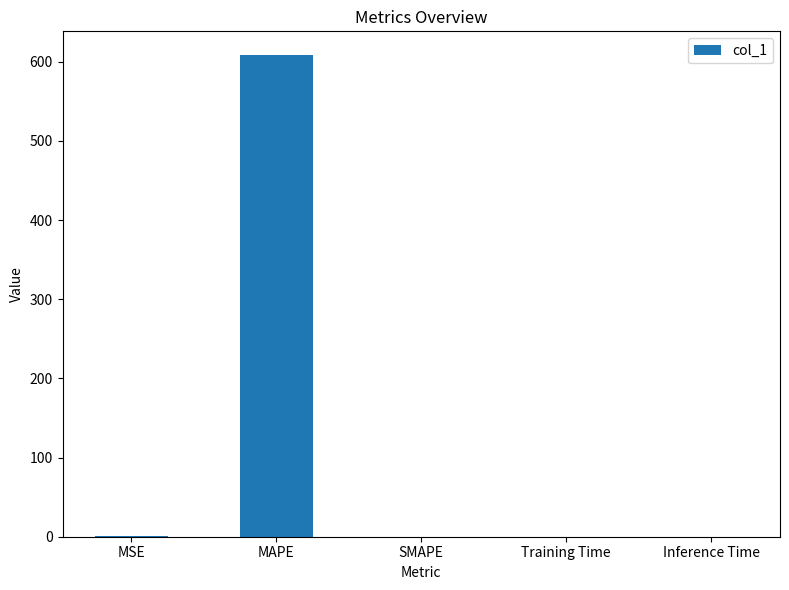

What is the average value?

121.7